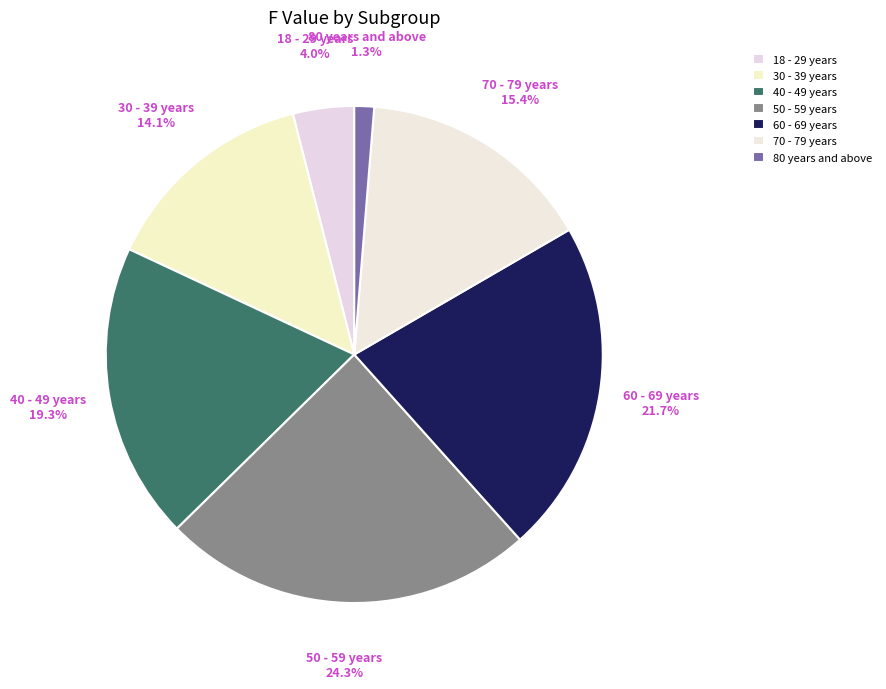

True or false: 50 - 59 years accounts for 24% of the total.

True